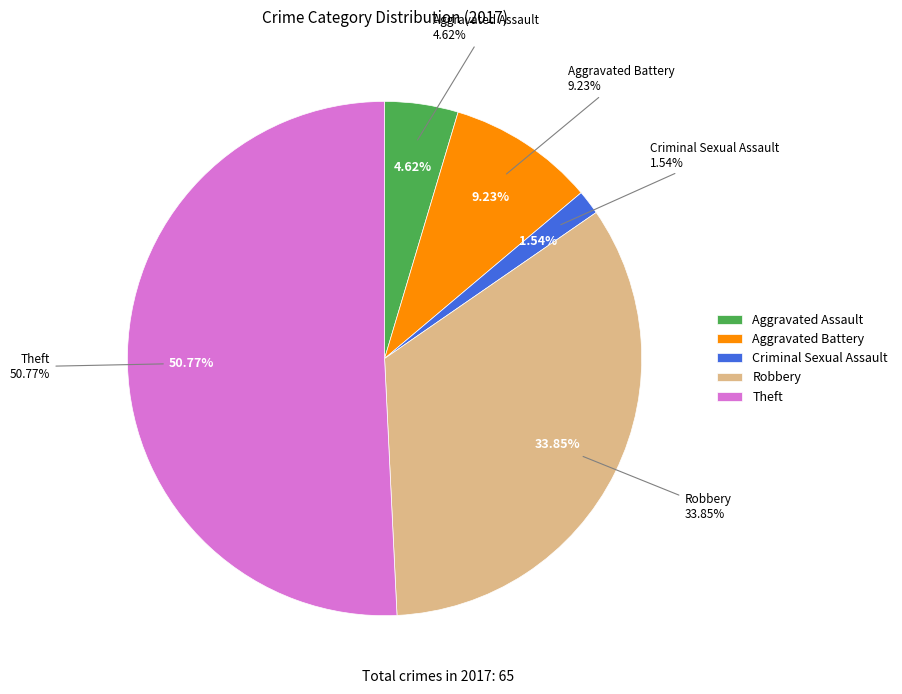

What is the largest slice in the pie chart?

Theft